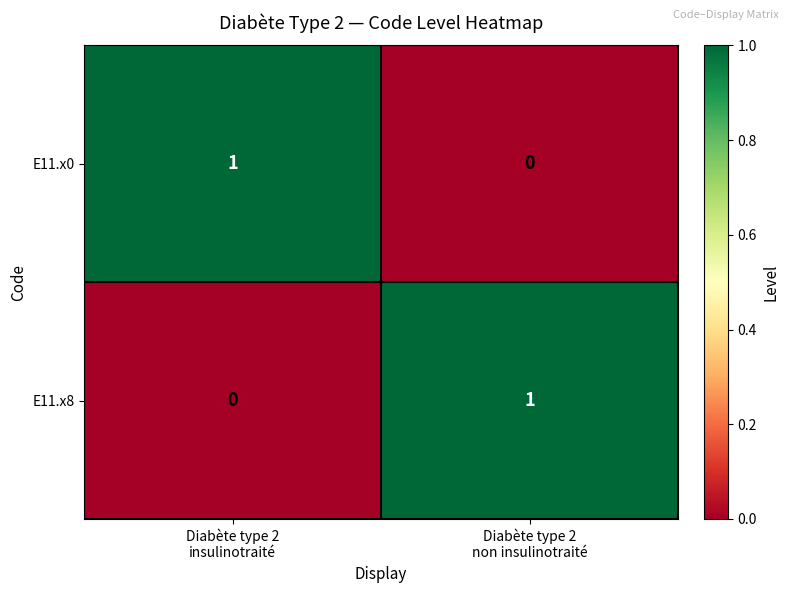

Reading left to right, transcribe all the data shown in this chart.

E11.x0: 1	0
E11.x8: 0	1